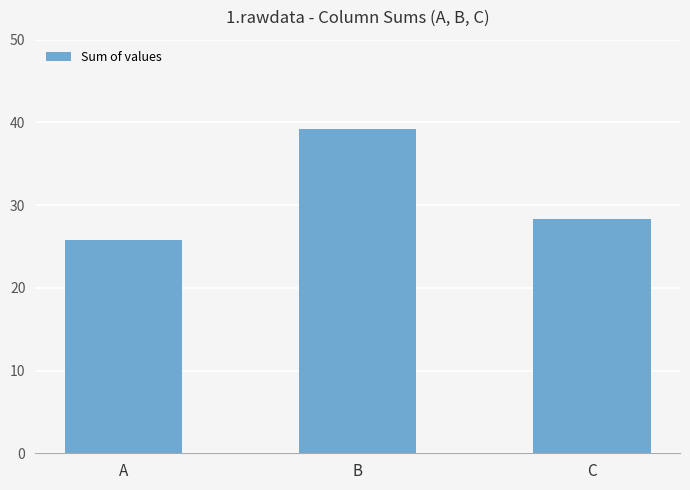

What is the greatest value displayed?

39.2